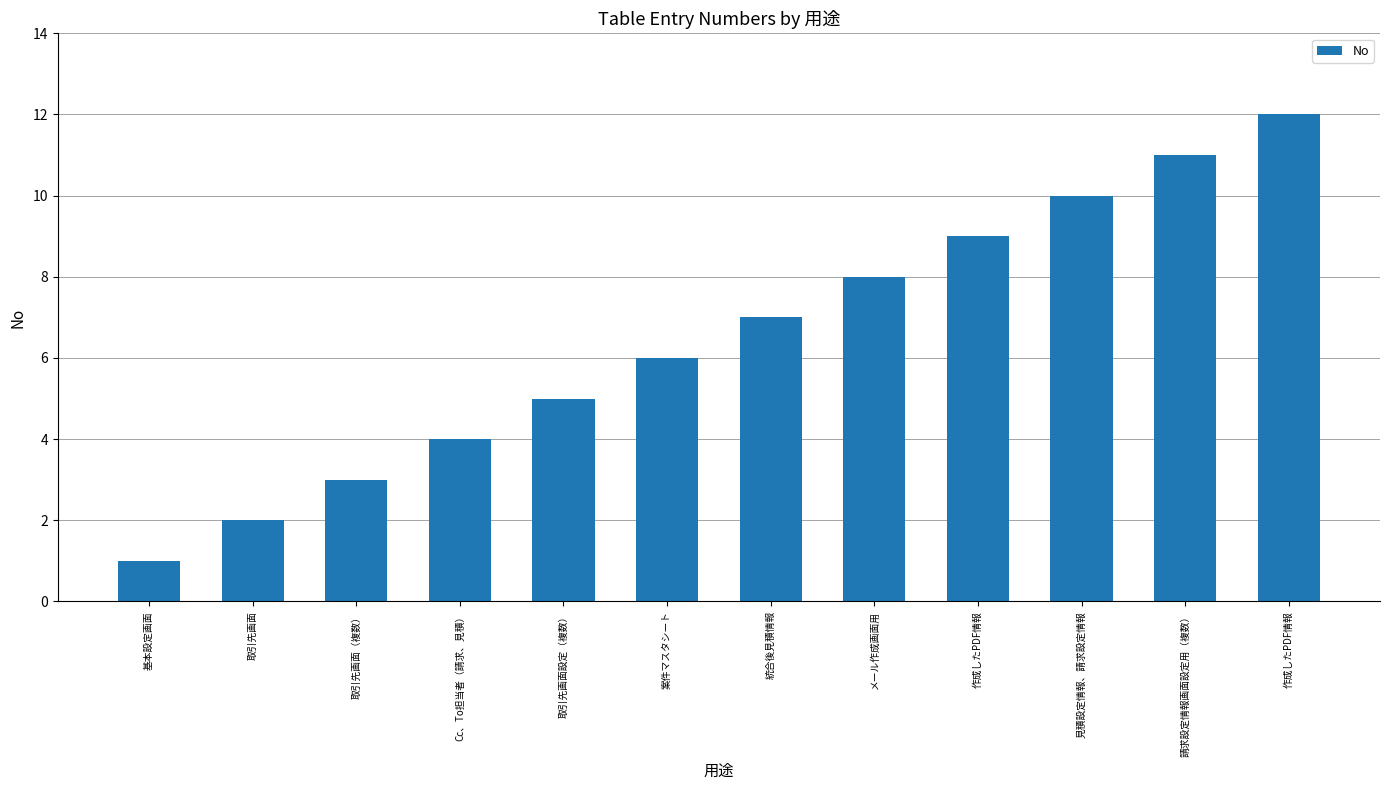

How many bars are there in total?

12